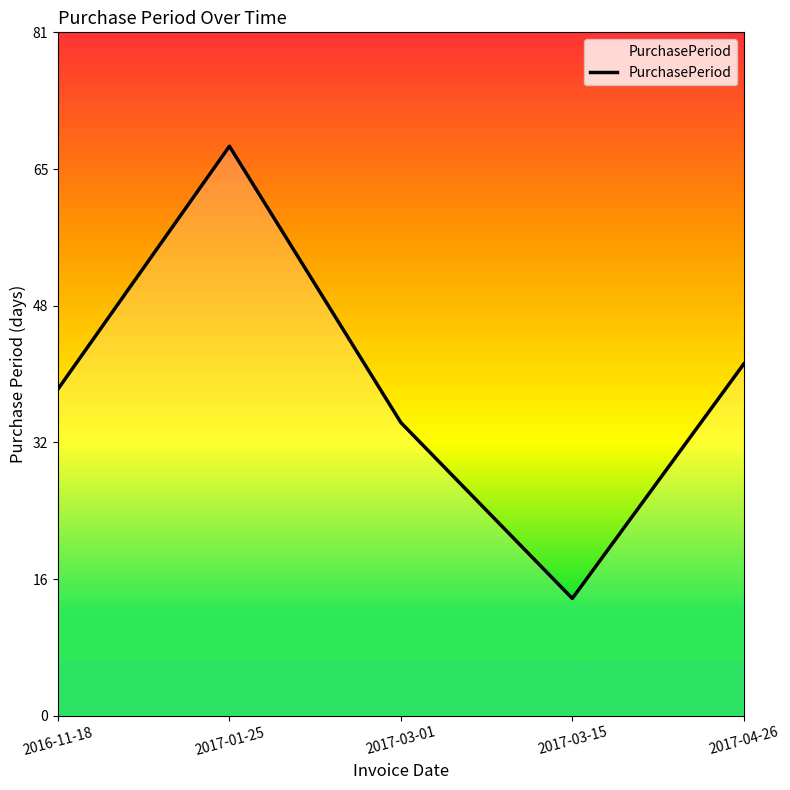

Does the chart display data point markers on the line(s)?

No